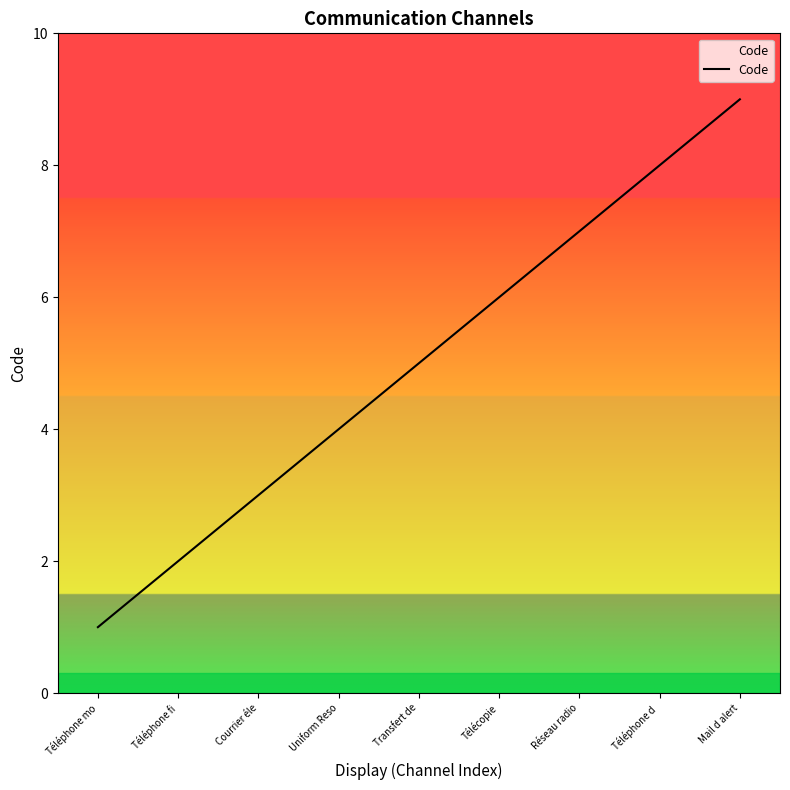

What is the difference between the maximum and second lowest values?

7